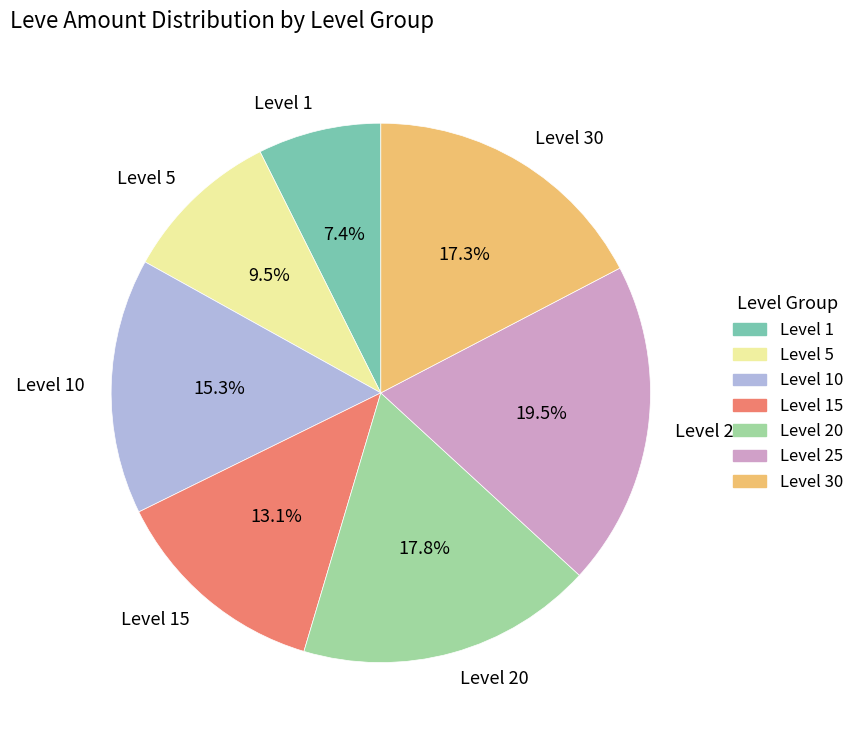

How many segments does this pie chart have?

7